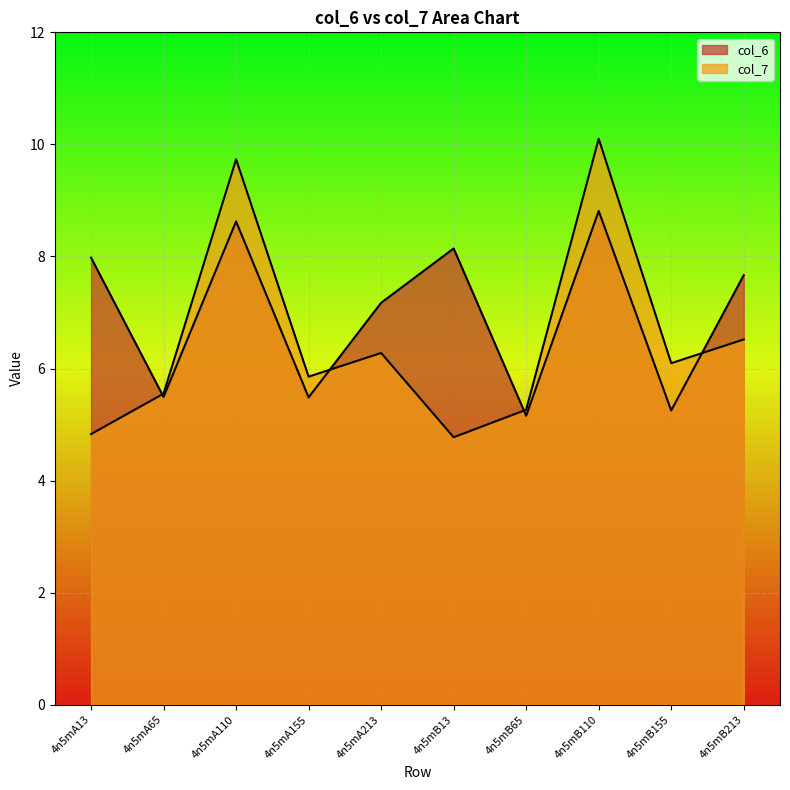

Is the value of col_6 at 4n5mA213 greater than the value of col_7 at 4n5mB110?

No